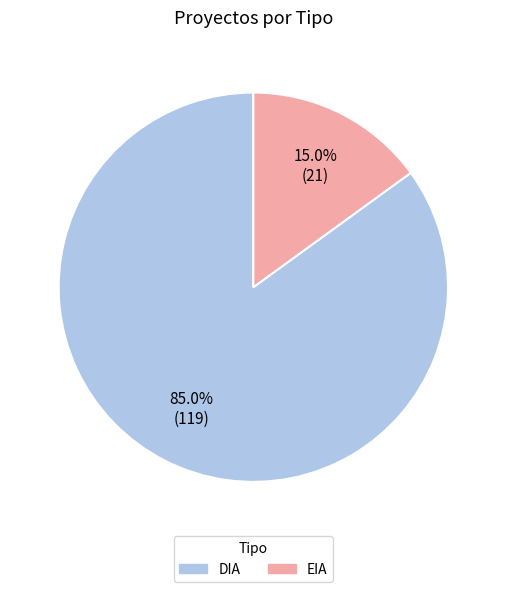

What is the largest slice in the pie chart?

DIA